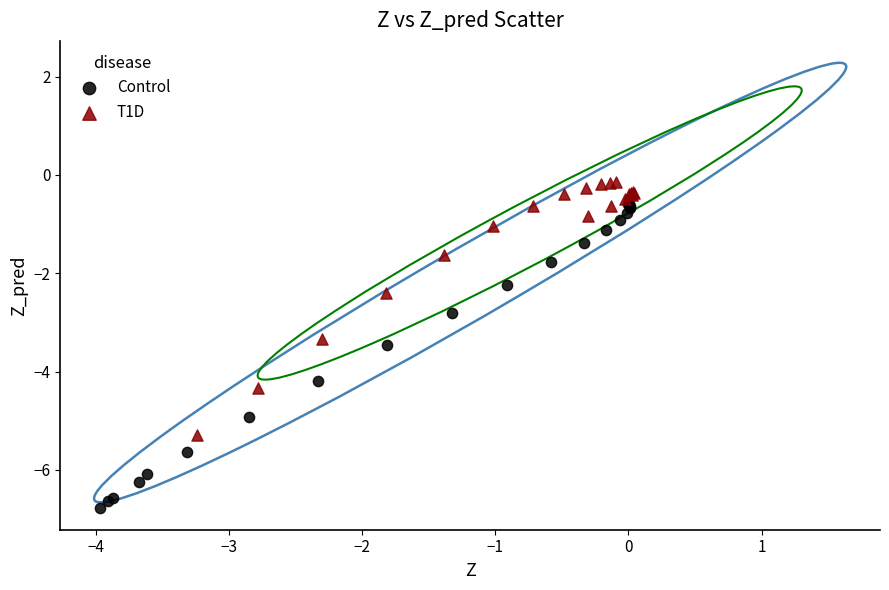

Which series contains the highest Y value?

T1D